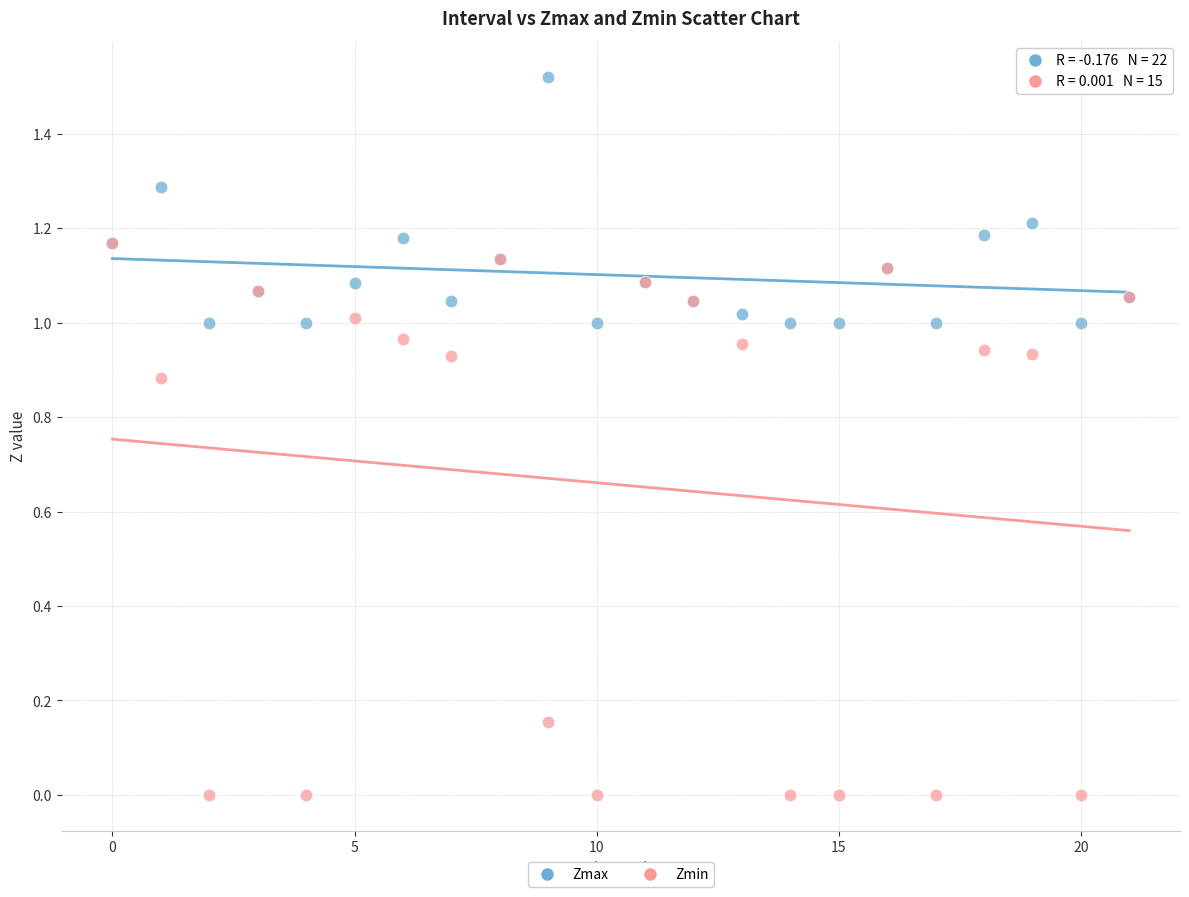

What are all the series names shown in the legend?

Zmax, Zmin